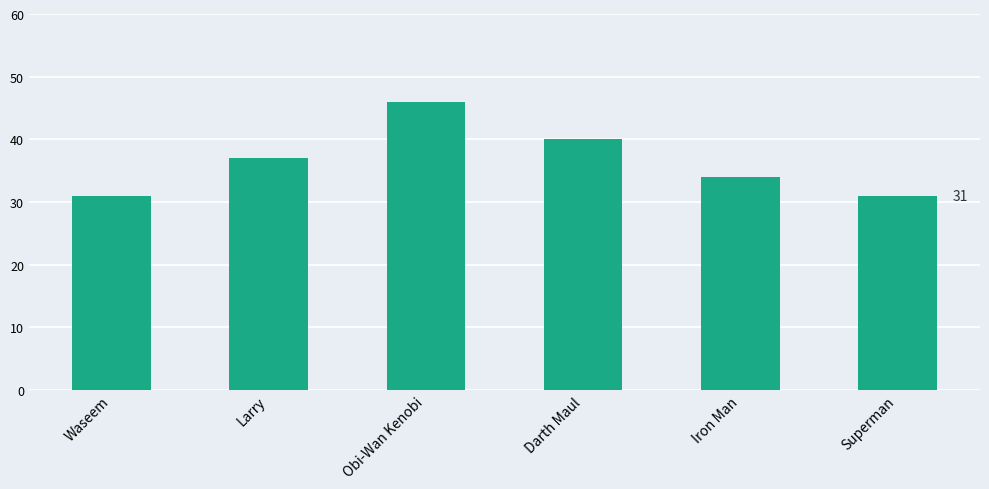

What is the greatest value displayed?

46